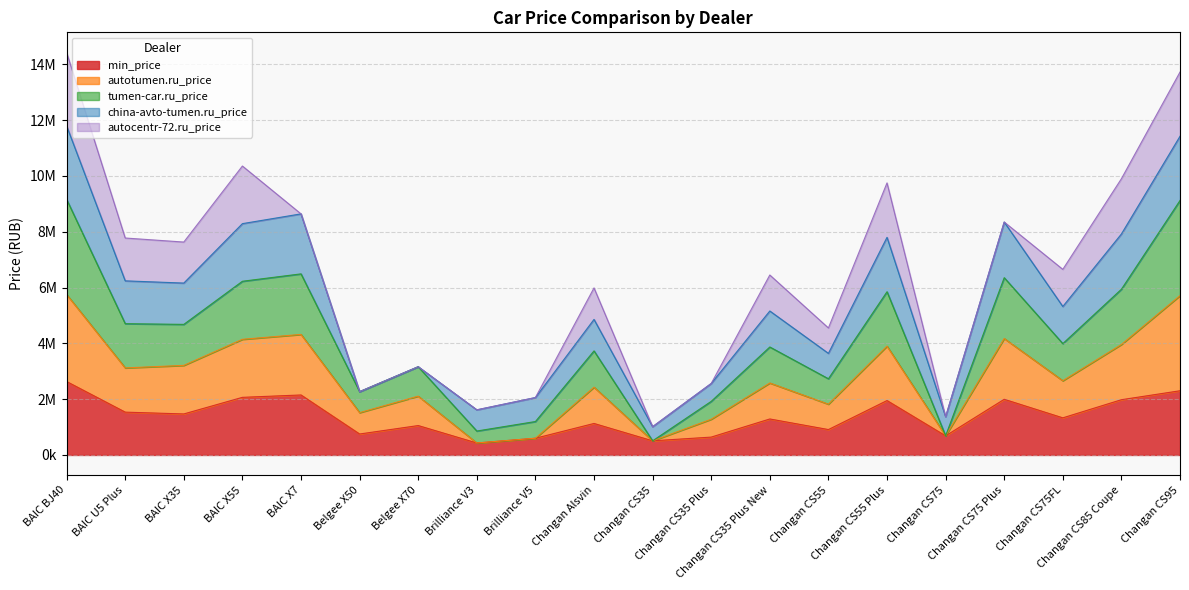

Which label corresponds to the smallest value in the chart?

Brilliance V3